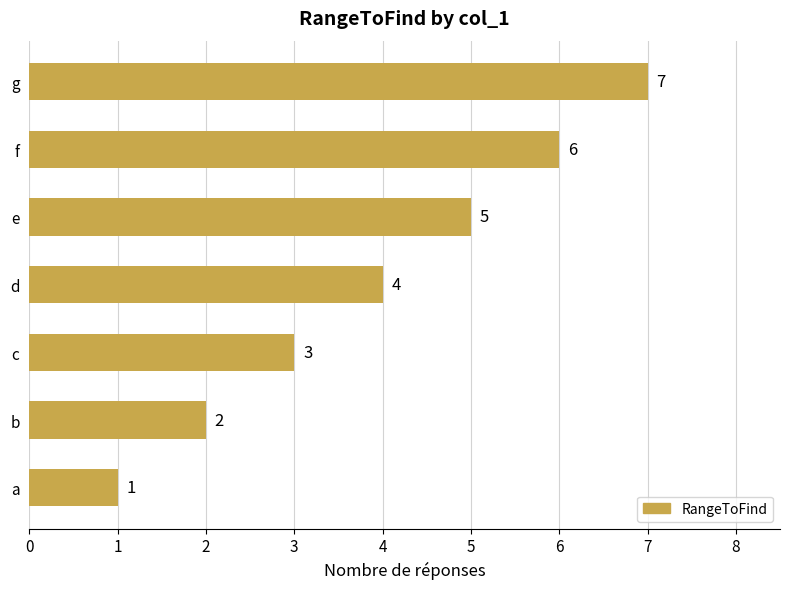

List the labels in order of value, largest first.

g, f, e, d, c, b, a